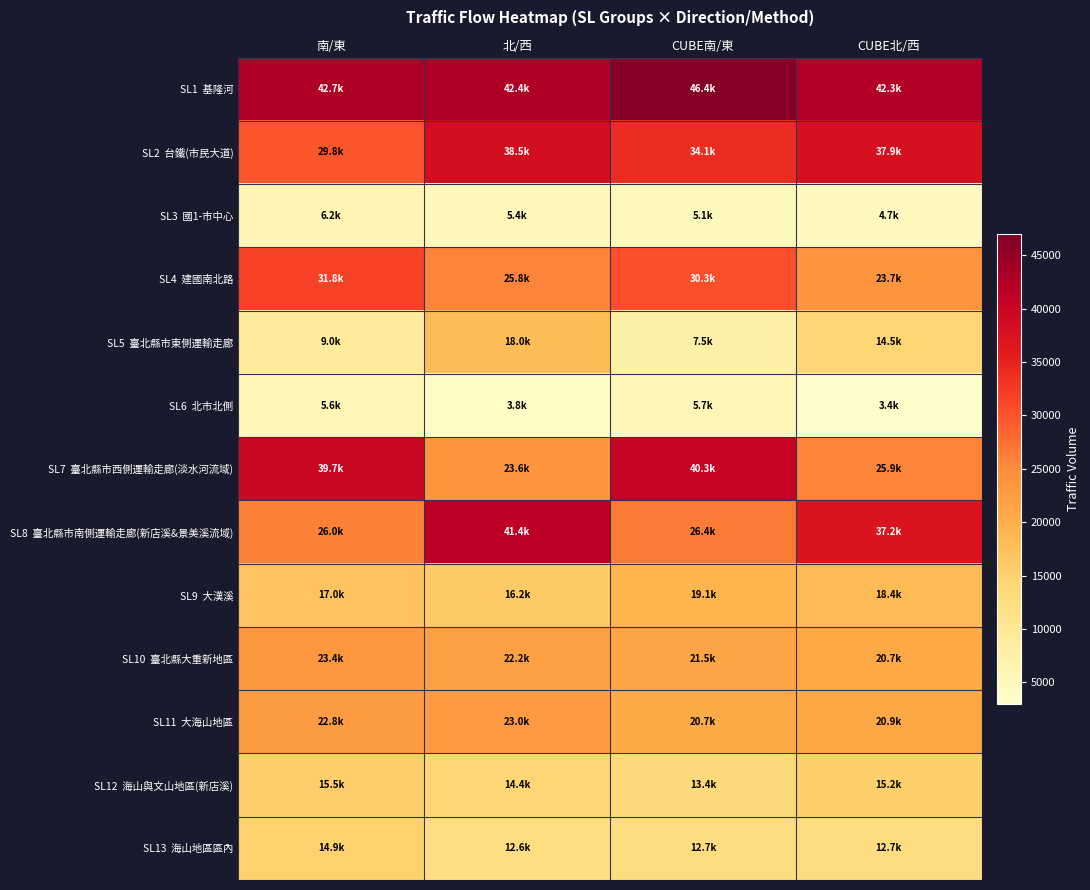

List the series in order of their peak value, lowest first.

SL6 北市北側, SL3 國1-市中心, SL13 海山地區區內, SL12 海山與文山地區(新店溪), SL5 臺北縣市東側運輸走廊, SL9 大漢溪, SL11 大海山地區, SL10 臺北縣大重新地區, SL4 建國南北路, SL2 台鐵(市民大道), SL7 臺北縣市西側運輸走廊(淡水河流域), SL8 臺北縣市南側運輸走廊(新店溪&景美溪流域), SL1 基隆河